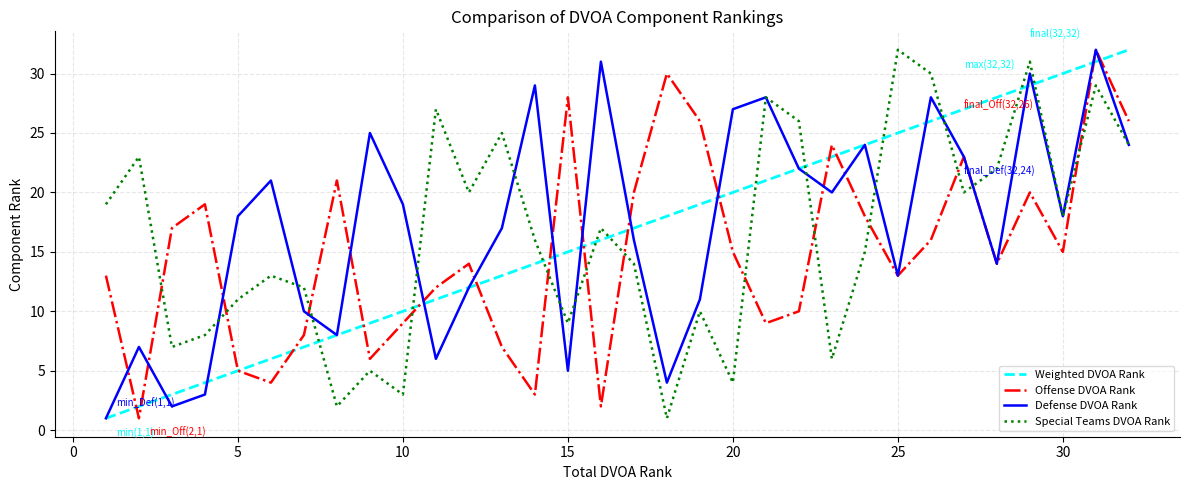

What is the maximum value for Defense DVOA Rank?

32